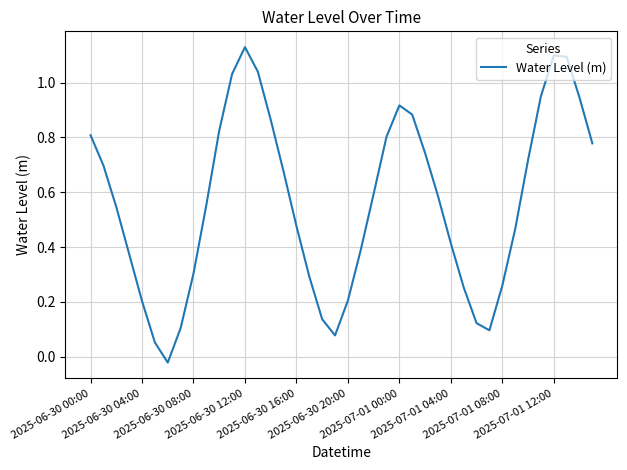

How many lines are shown in the chart?

1